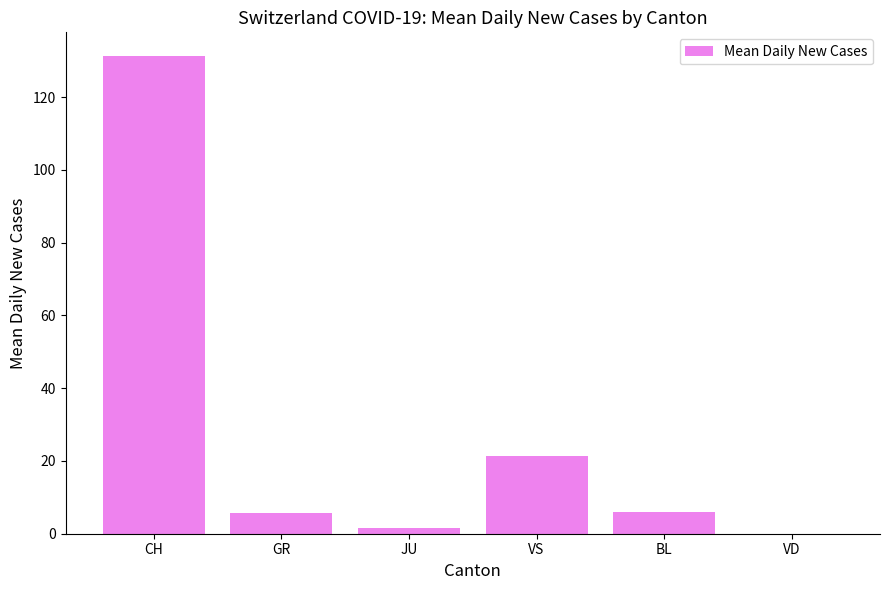

What is the sum of all values?

165.8